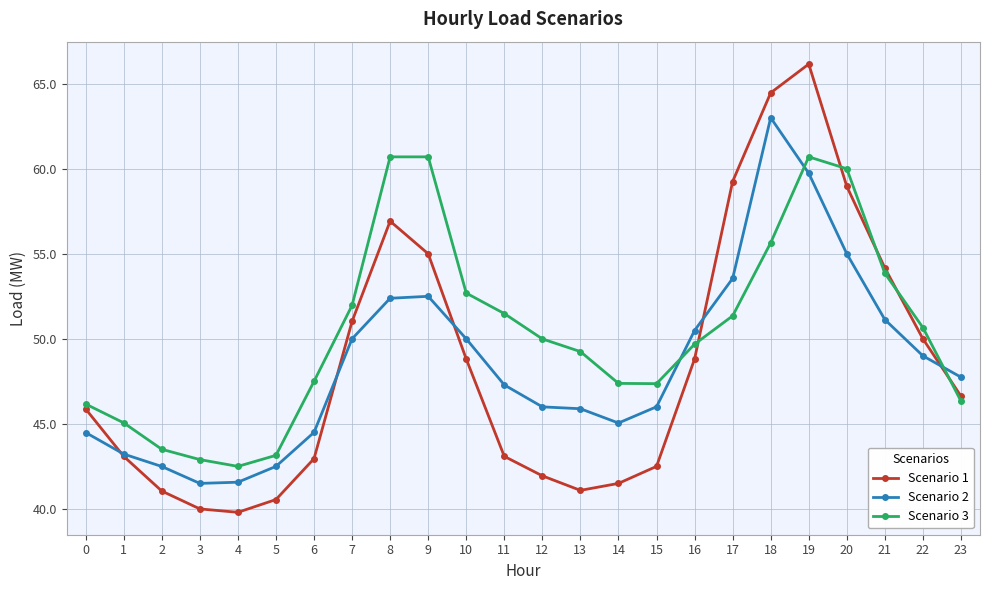

Count the number of categories in the chart.

24